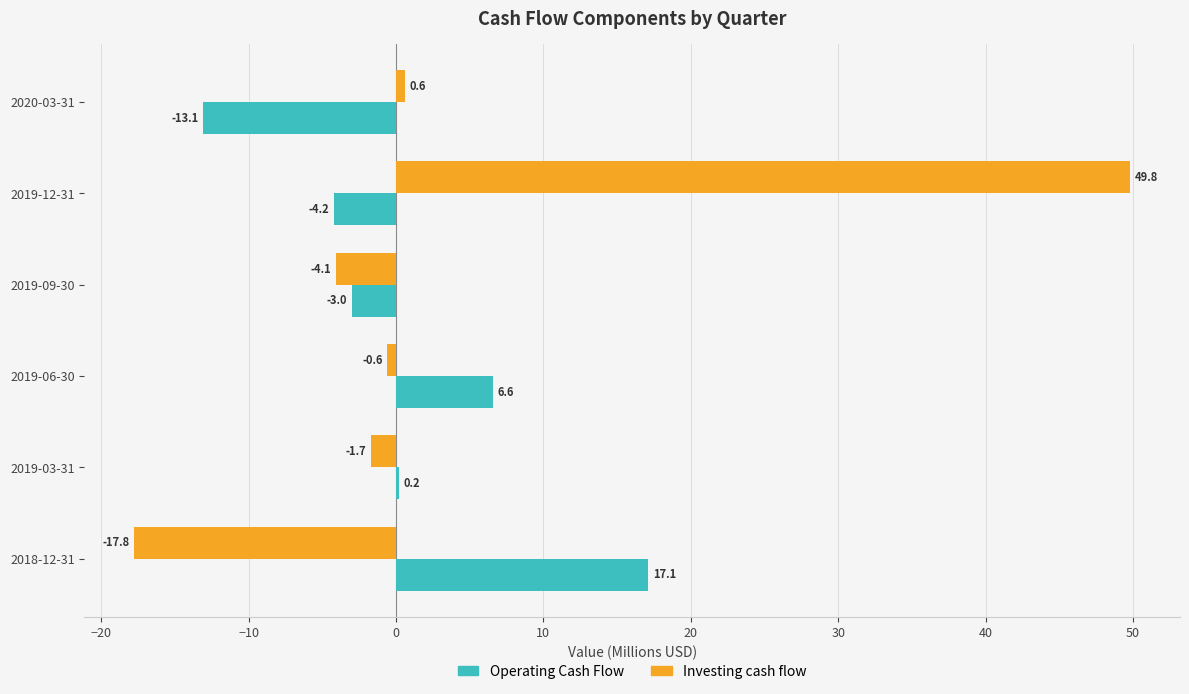

What is the approximate value of Operating Cash Flow at 2019-09-30?

-3.0